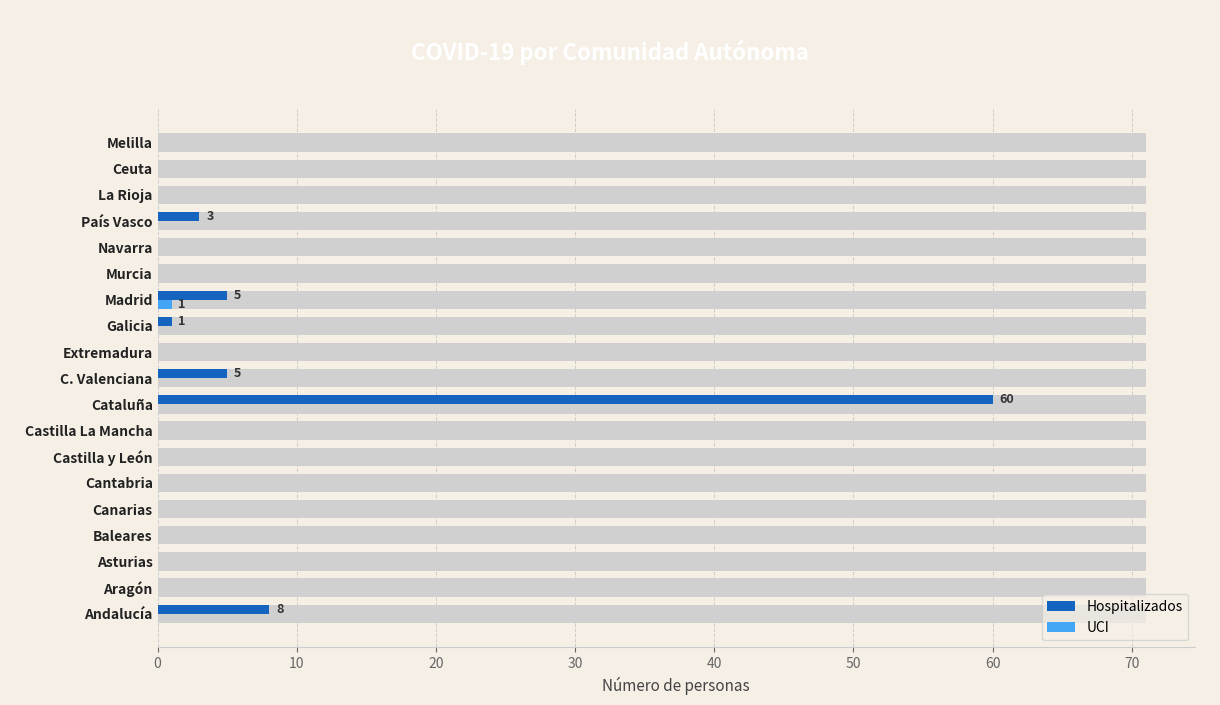

What is the sum of all Hospitalizados values?

82